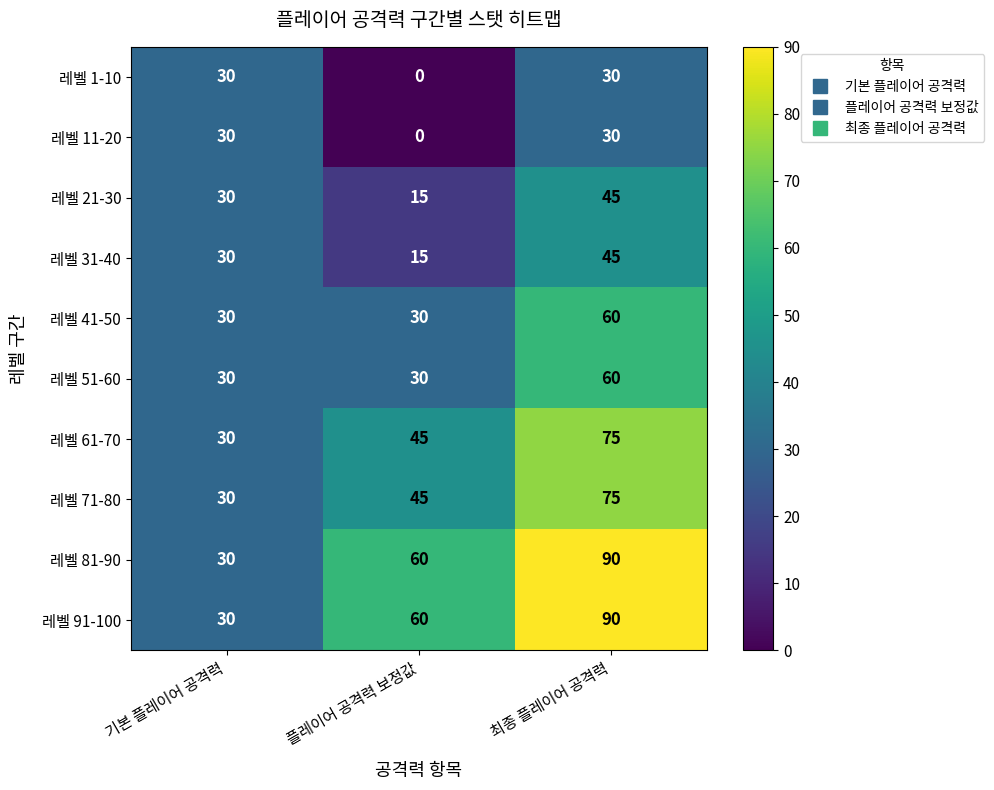

How many 레벨 11-20 values are between 0 and 30?

3